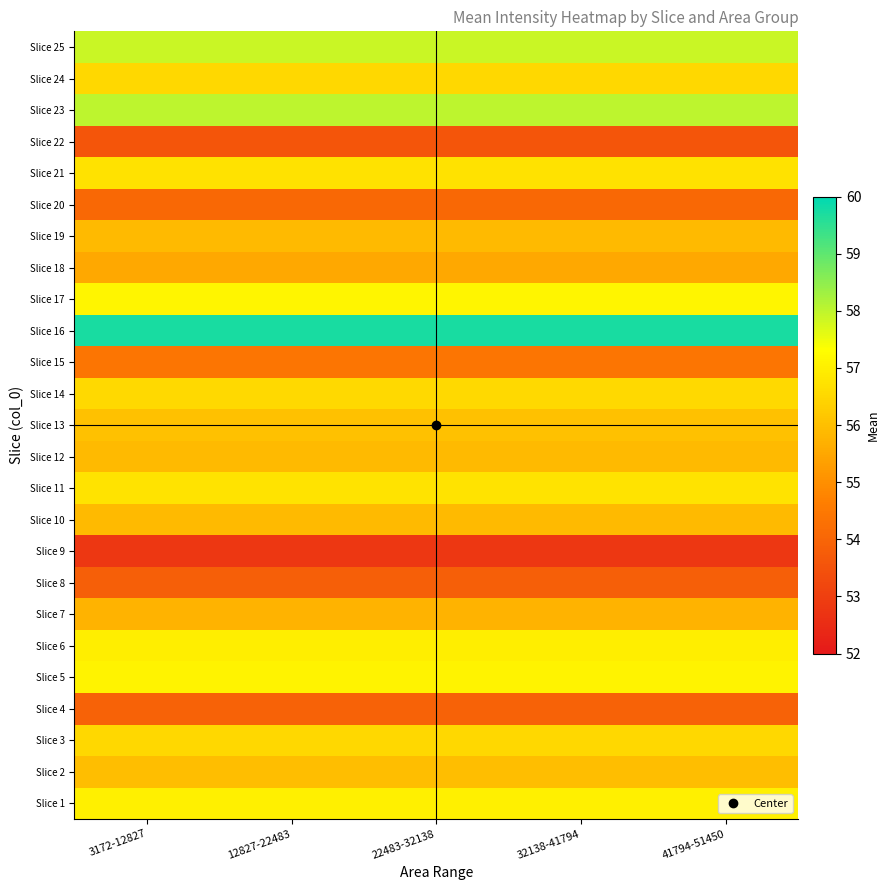

What is the total value across all series at 3172-12827?

1400.5